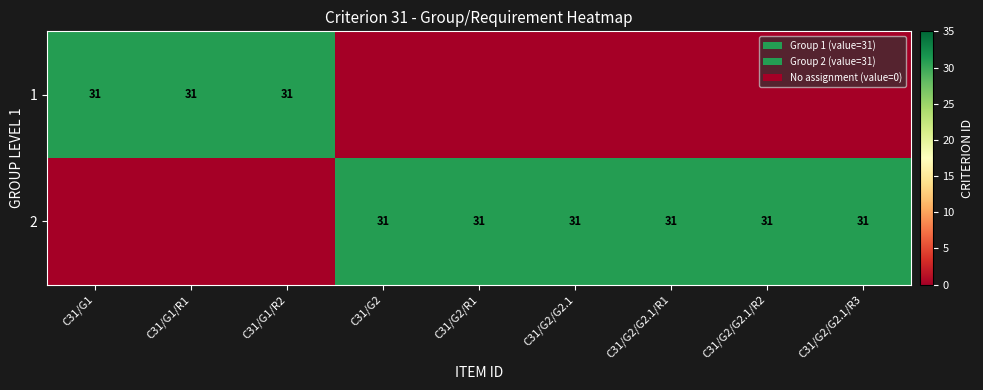

Count the number of data series in this chart.

2